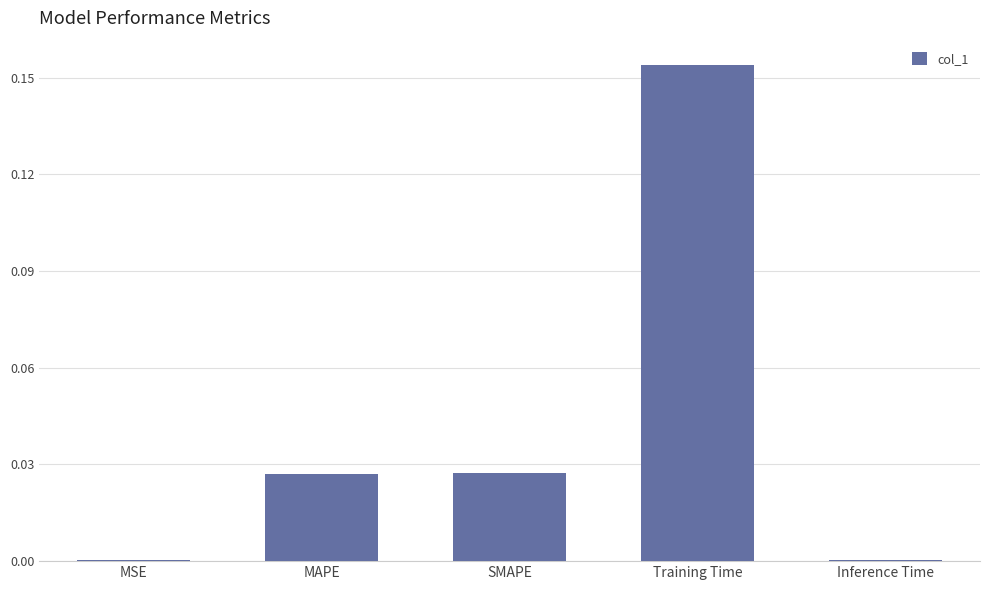

The chart shows a value of 0.0 at MAPE. True or false?

True